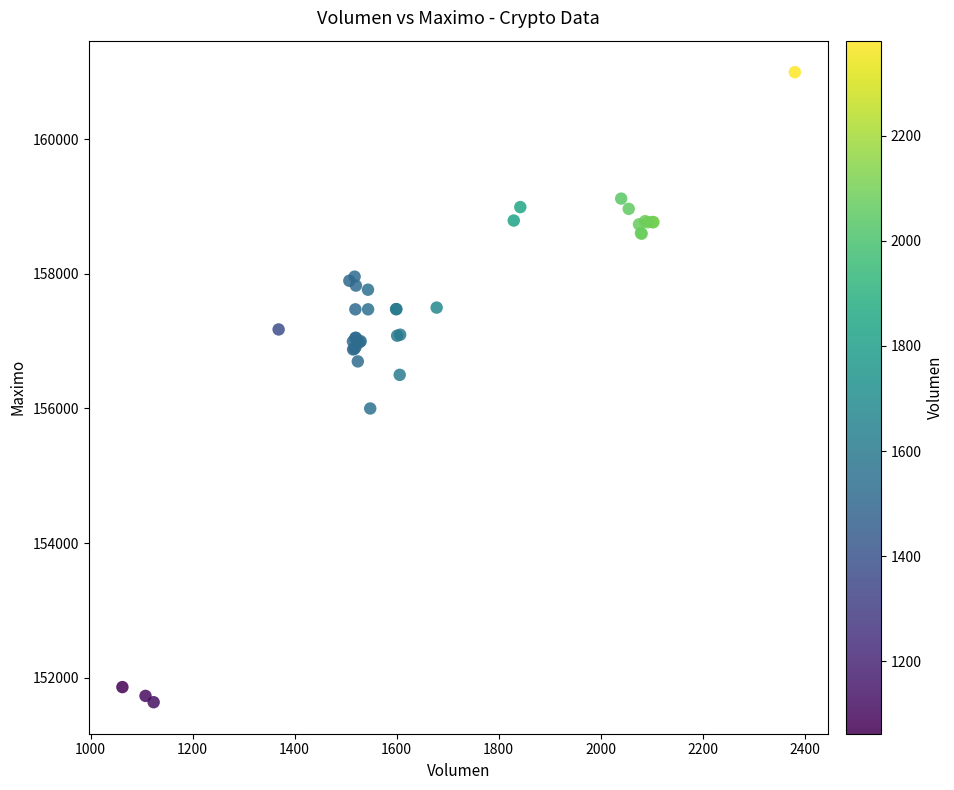

What Y value in the scatter plot is closest to 156316?

156500